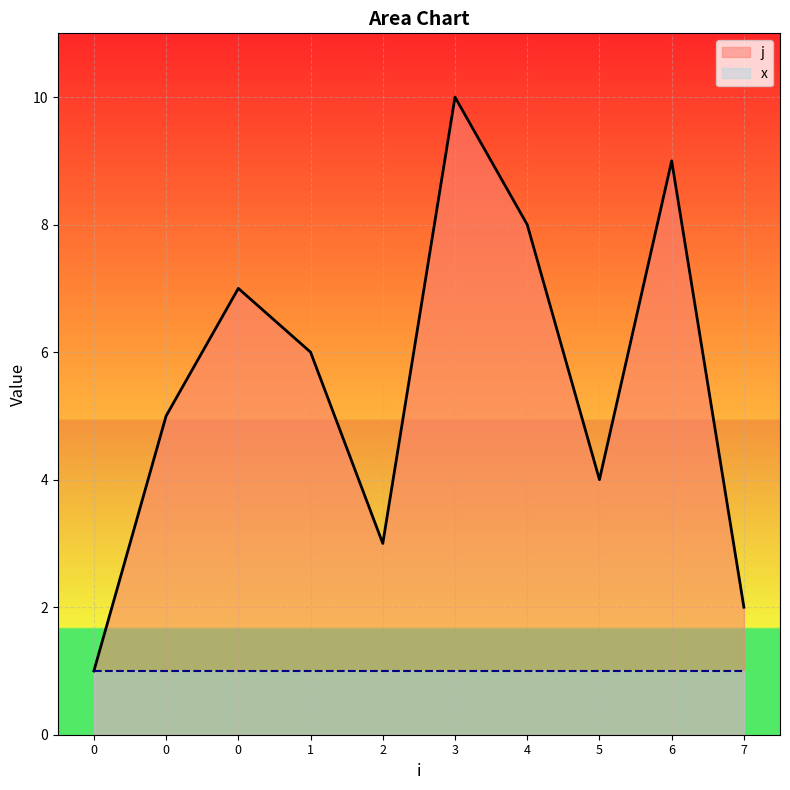

How many interior local peaks (higher than both neighbors) does the data have?

3